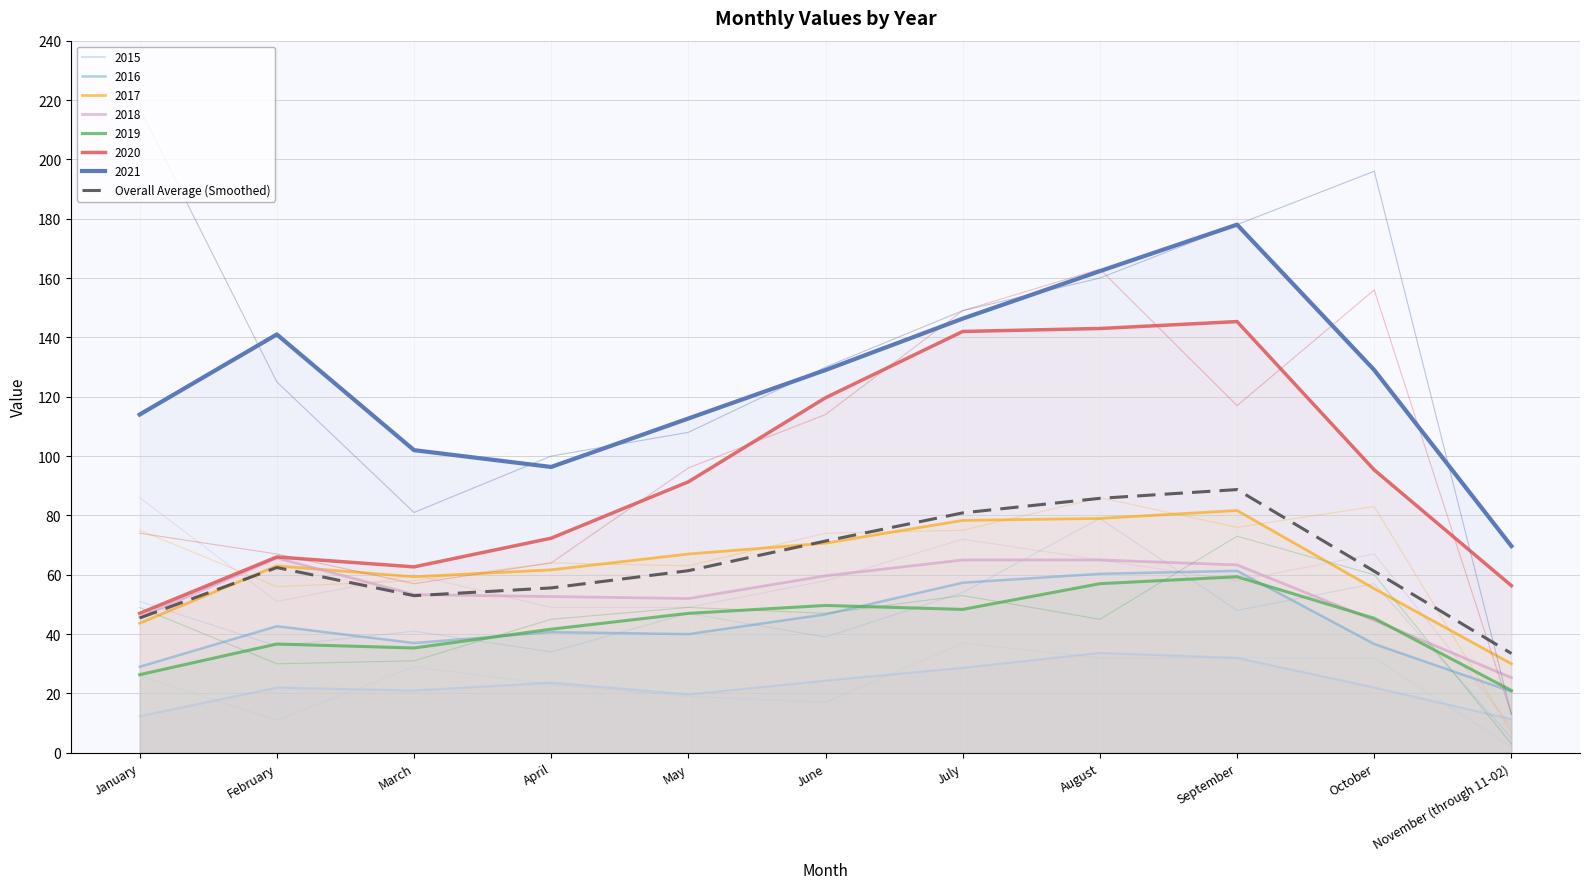

Between April and September, which is larger?

September